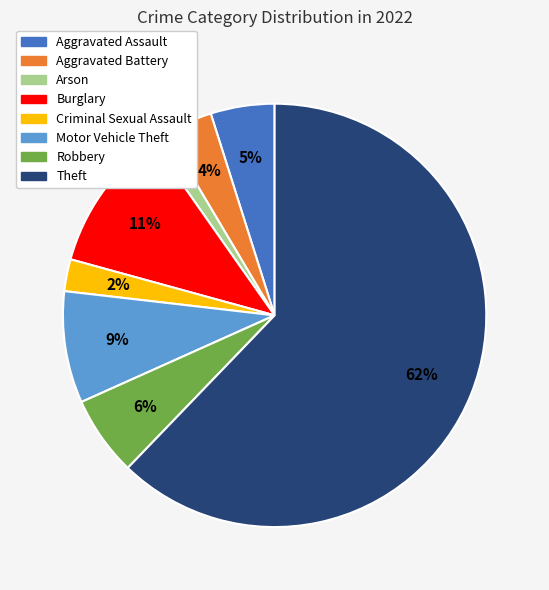

Between Criminal Sexual Assault and Aggravated Battery, which is larger?

Aggravated Battery